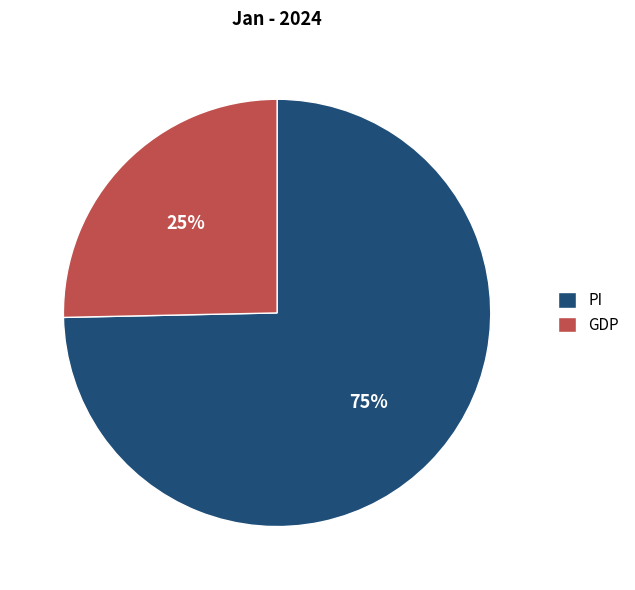

How many segments does this pie chart have?

2